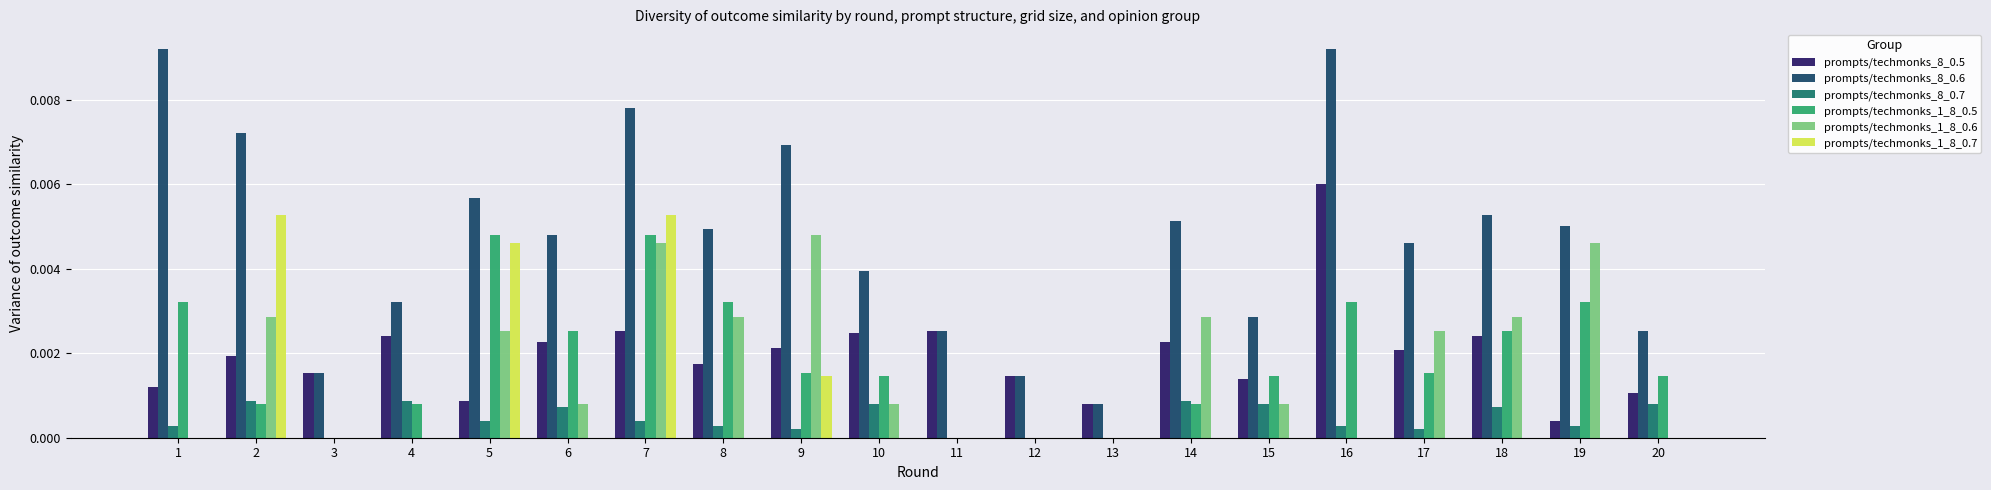

What are all the series names shown in the legend?

prompts/techmonks_8_0.5, prompts/techmonks_8_0.6, prompts/techmonks_8_0.7, prompts/techmonks_1_8_0.5, prompts/techmonks_1_8_0.6, prompts/techmonks_1_8_0.7